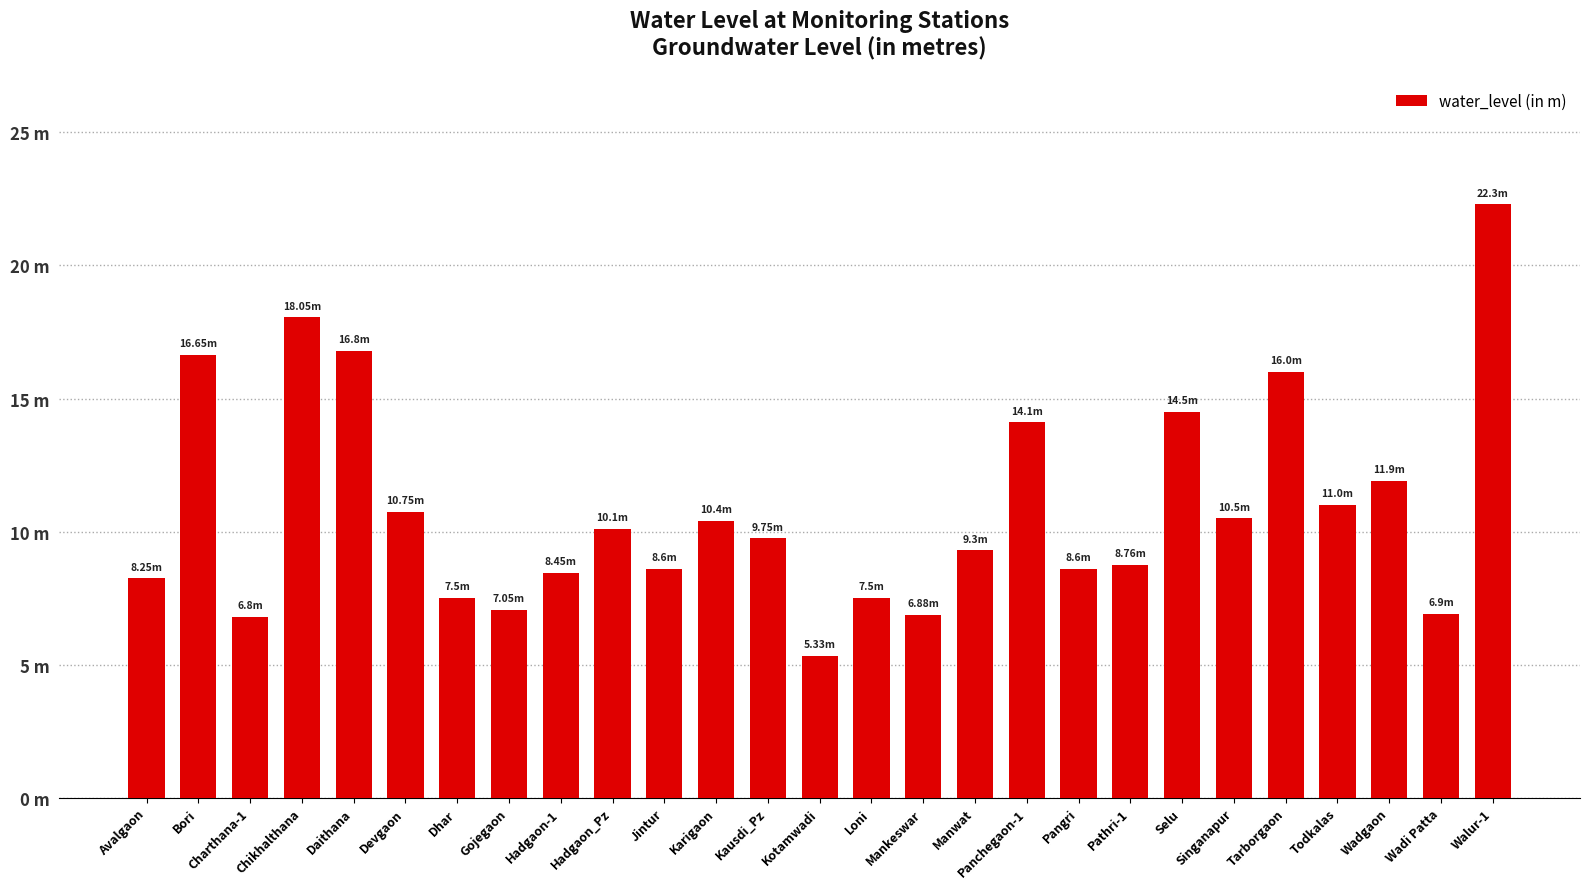

Are the bars horizontal?

No